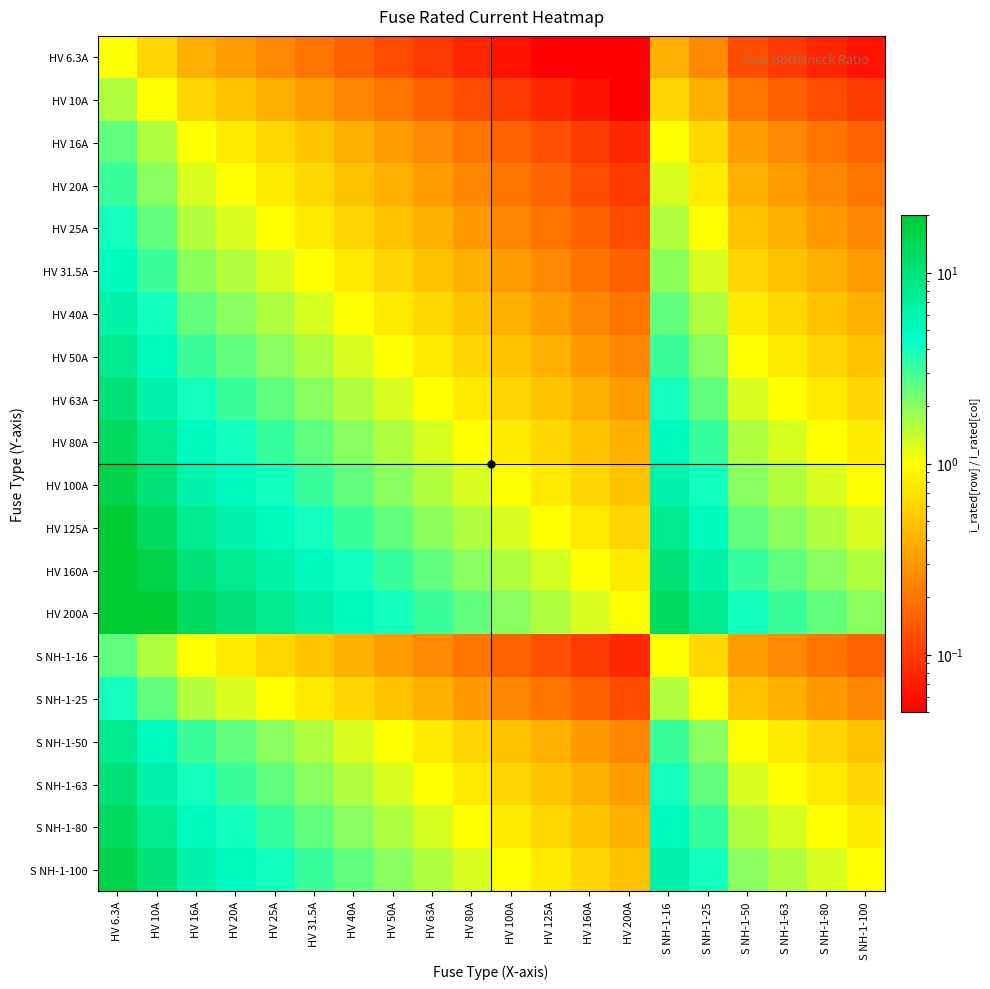

Which has a higher value, HV 63A or S NH-1-100?

HV 63A